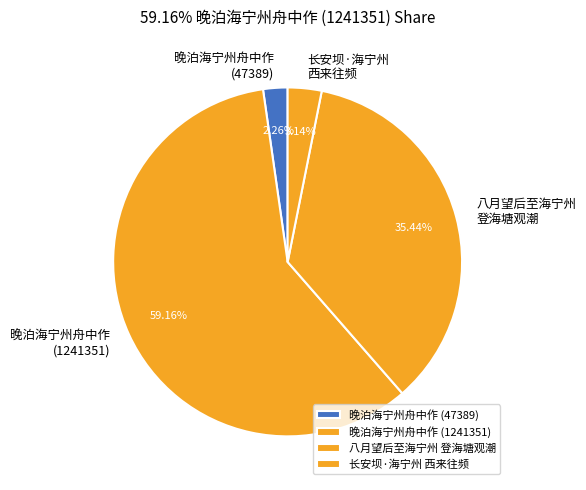

Count the number of slices in the pie.

4